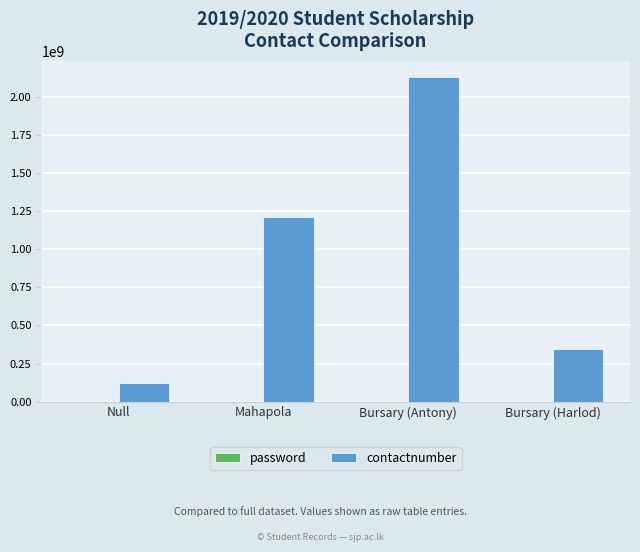

True or false: contactnumber has a value of 343212343 at Bursary (Harlod).

True